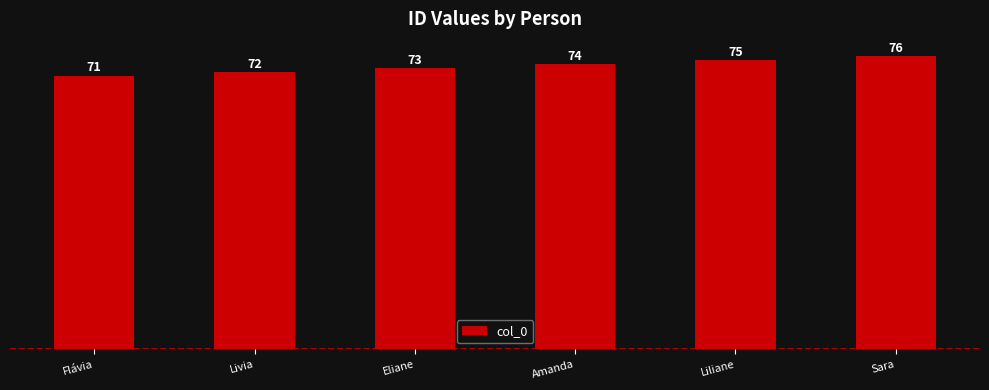

What is the sum of all values?

441